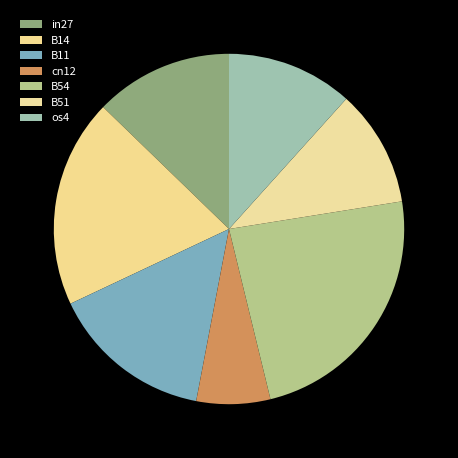

Rank the categories by value from highest to lowest.

B54, B14, B11, in27, os4, B51, cn12